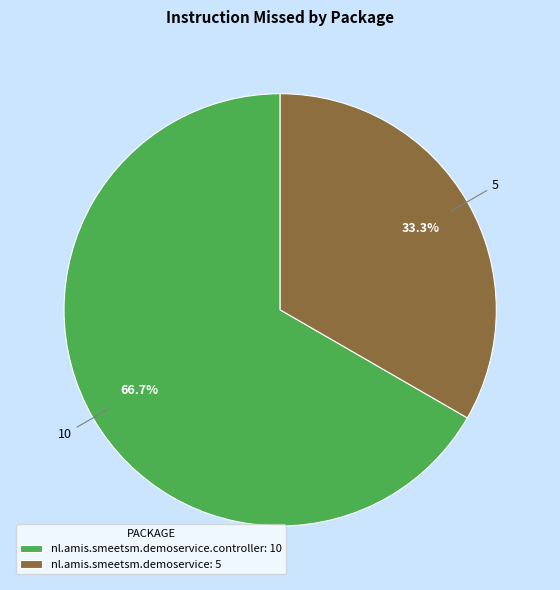

Which slice is the largest?

nl.amis.smeetsm.demoservice.controller: 10